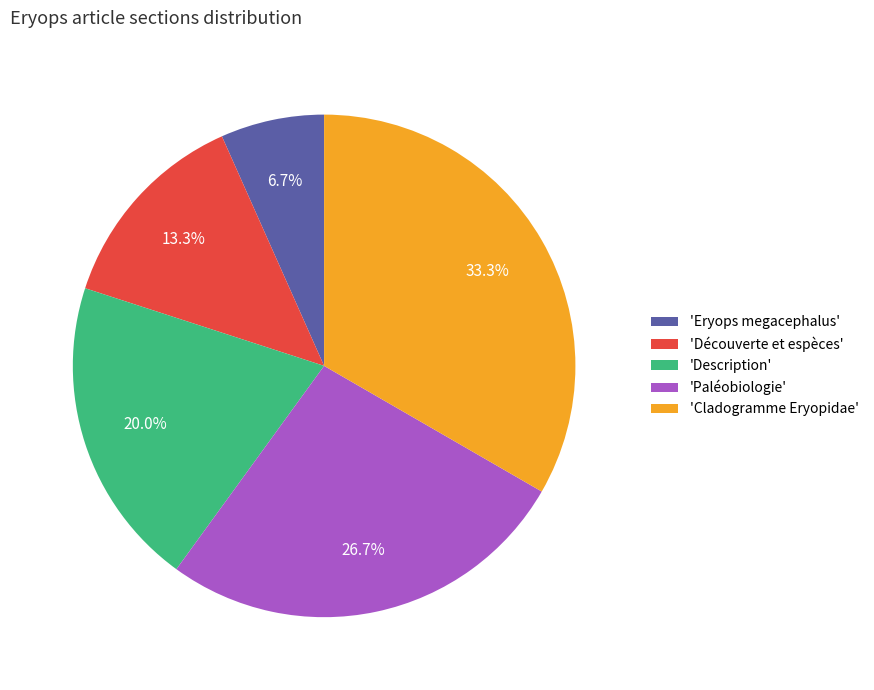

Does 'Description' represent more than half of the total?

No